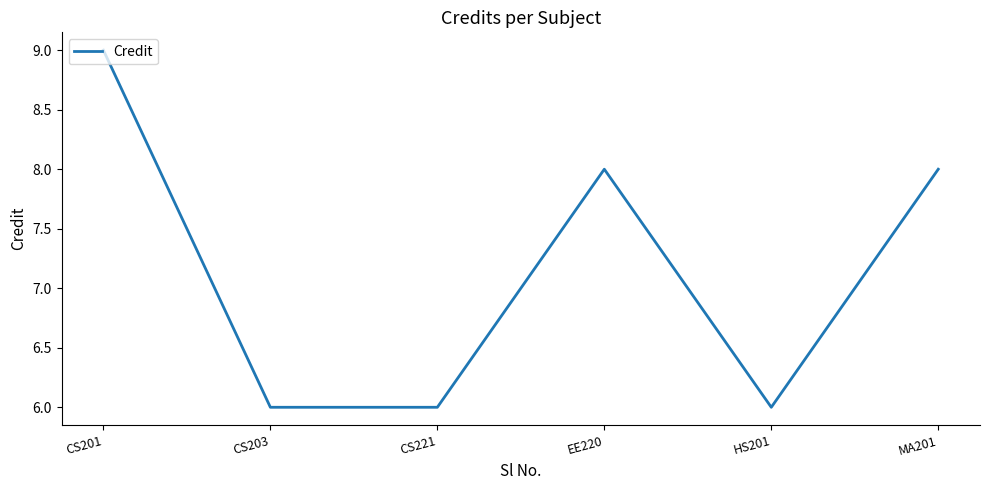

The chart shows a value of 8 at MA201. True or false?

True